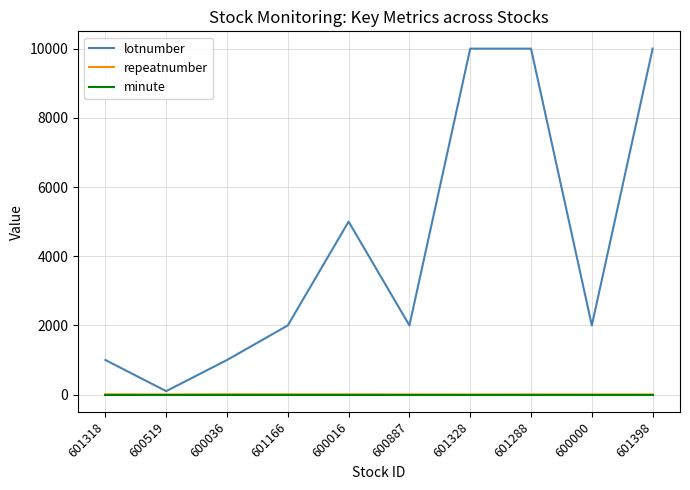

What is the lowest value of the repeatnumber series?

3